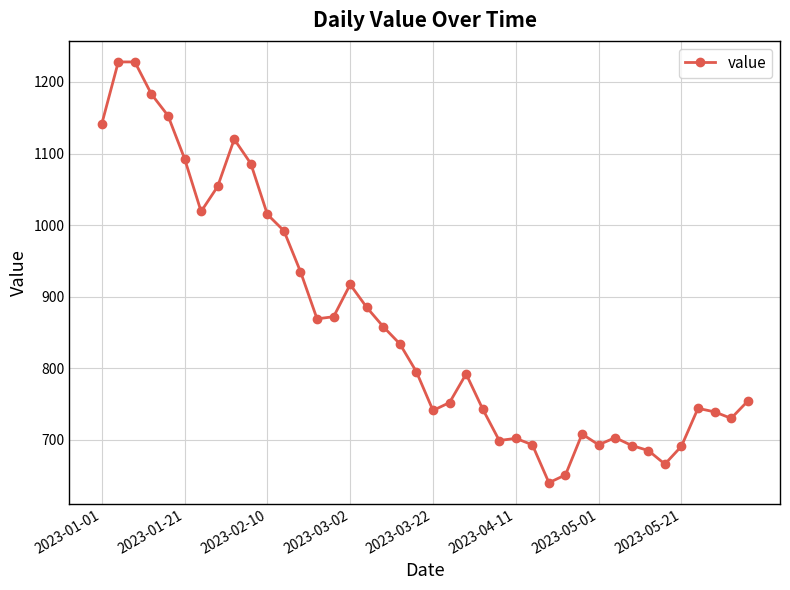

What is the greatest value displayed?

1228